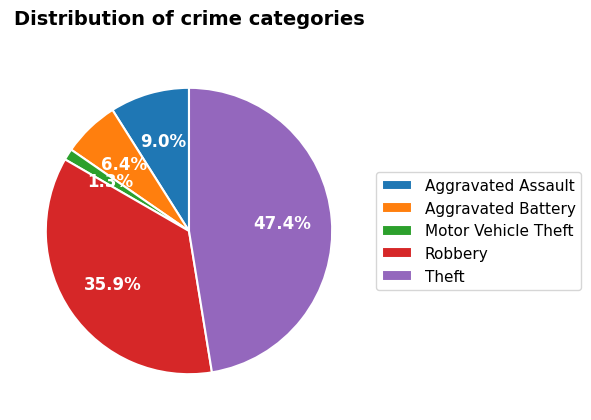

To the nearest percent, what is the combined percentage of Motor Vehicle Theft and Aggravated Assault?

10%